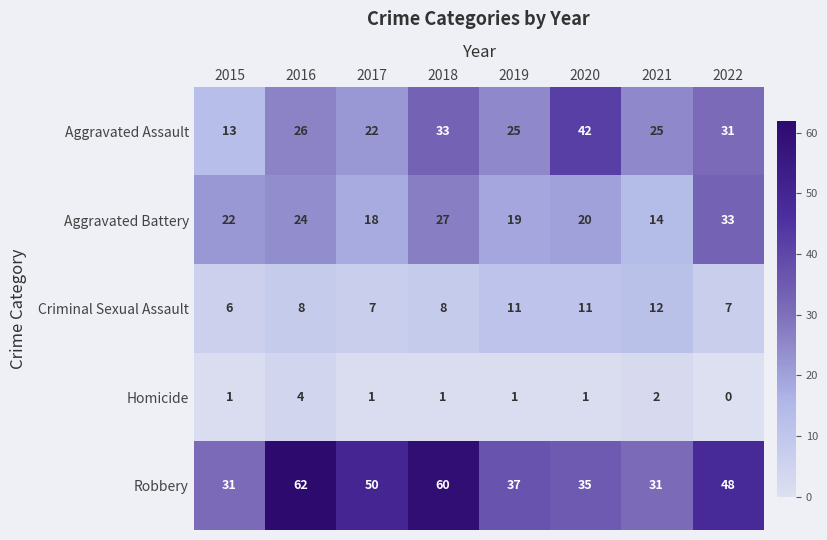

Which category has the lowest value in the Aggravated Assault series?

2015